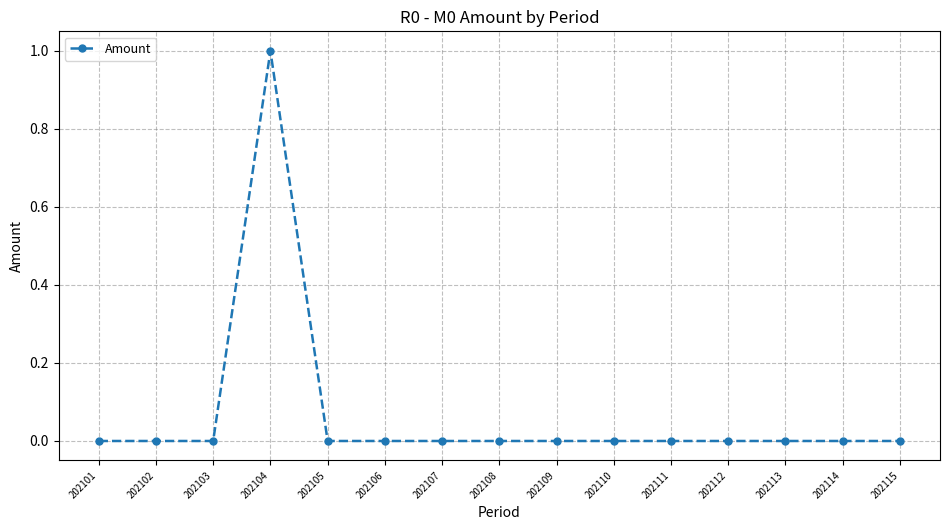

Which category has the highest value across all series?

202104